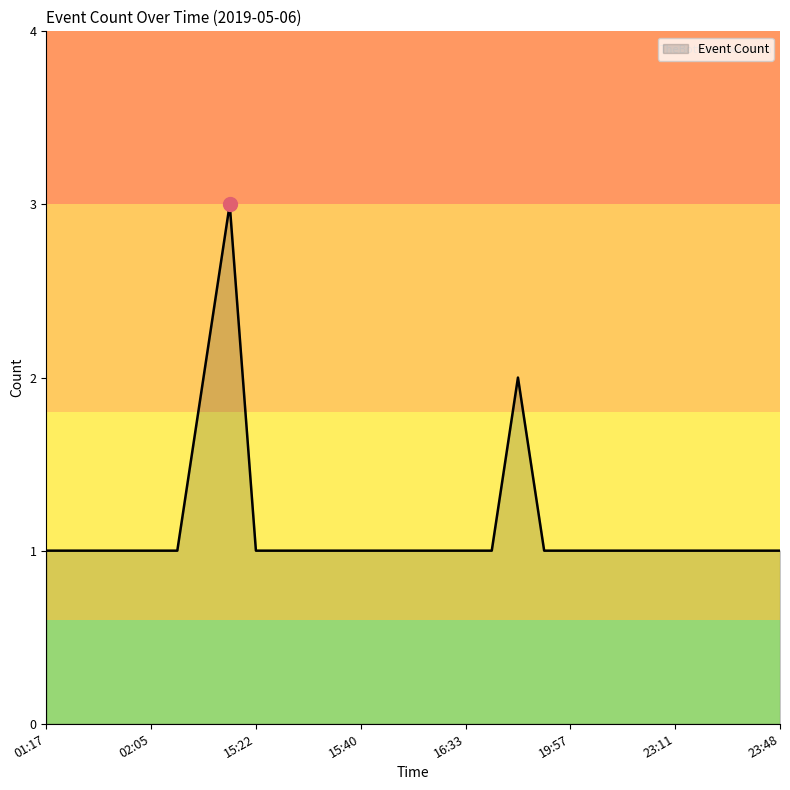

What is the maximum value shown in the chart?

3